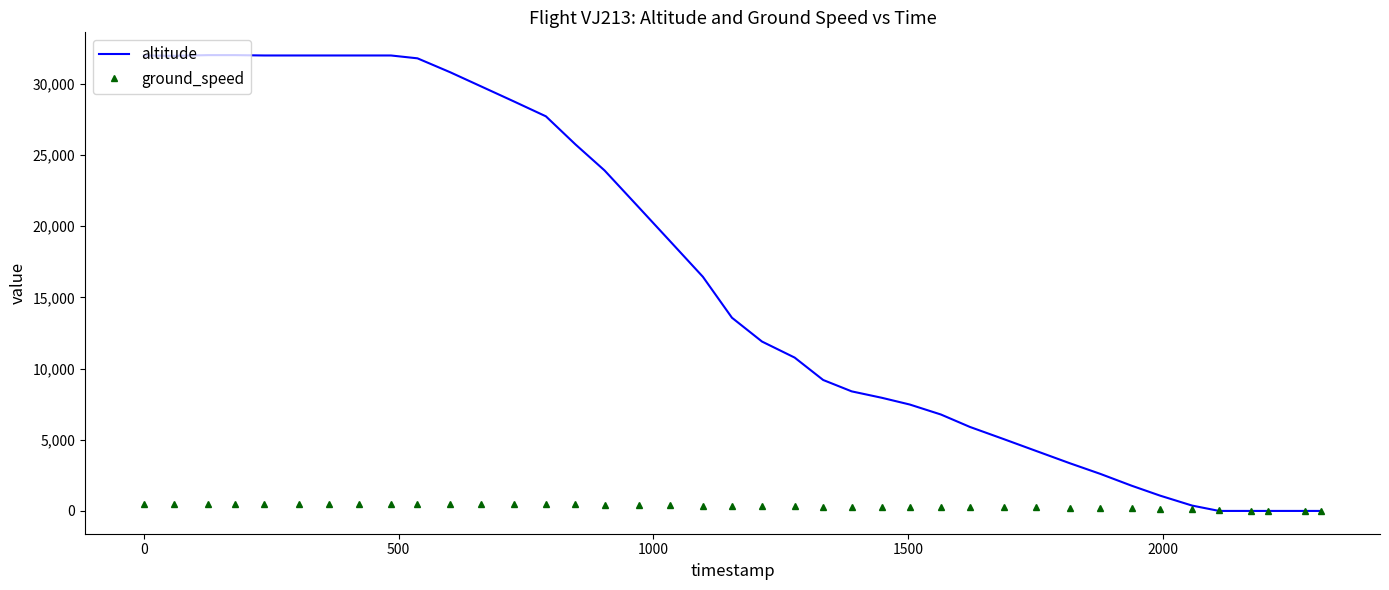

List the series in order of their peak value, highest first.

altitude, ground_speed